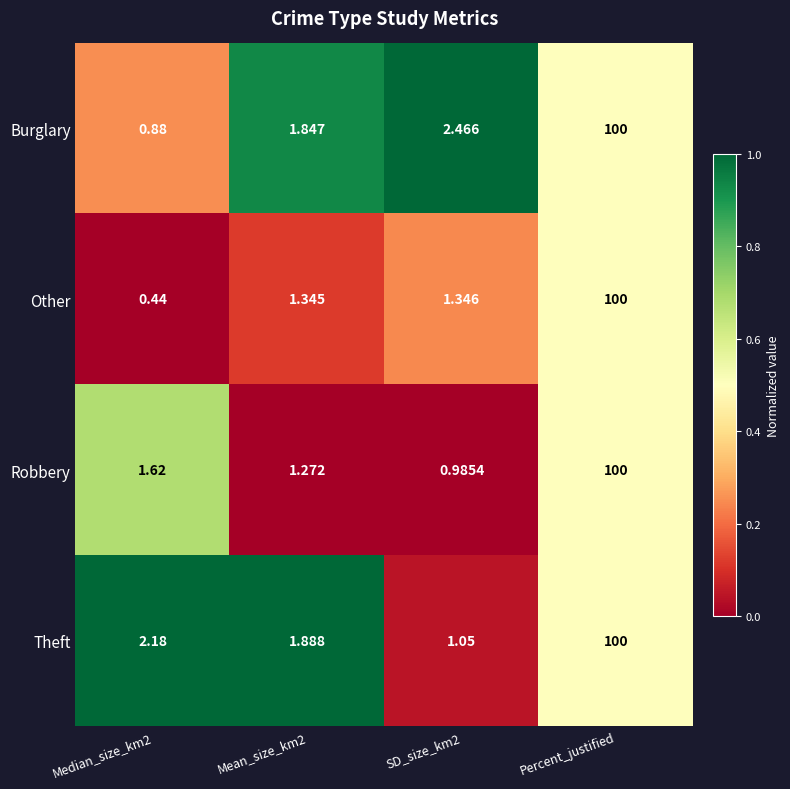

Rank the series at Mean_size_km2 from lowest to highest value.

Robbery, Other, Burglary, Theft